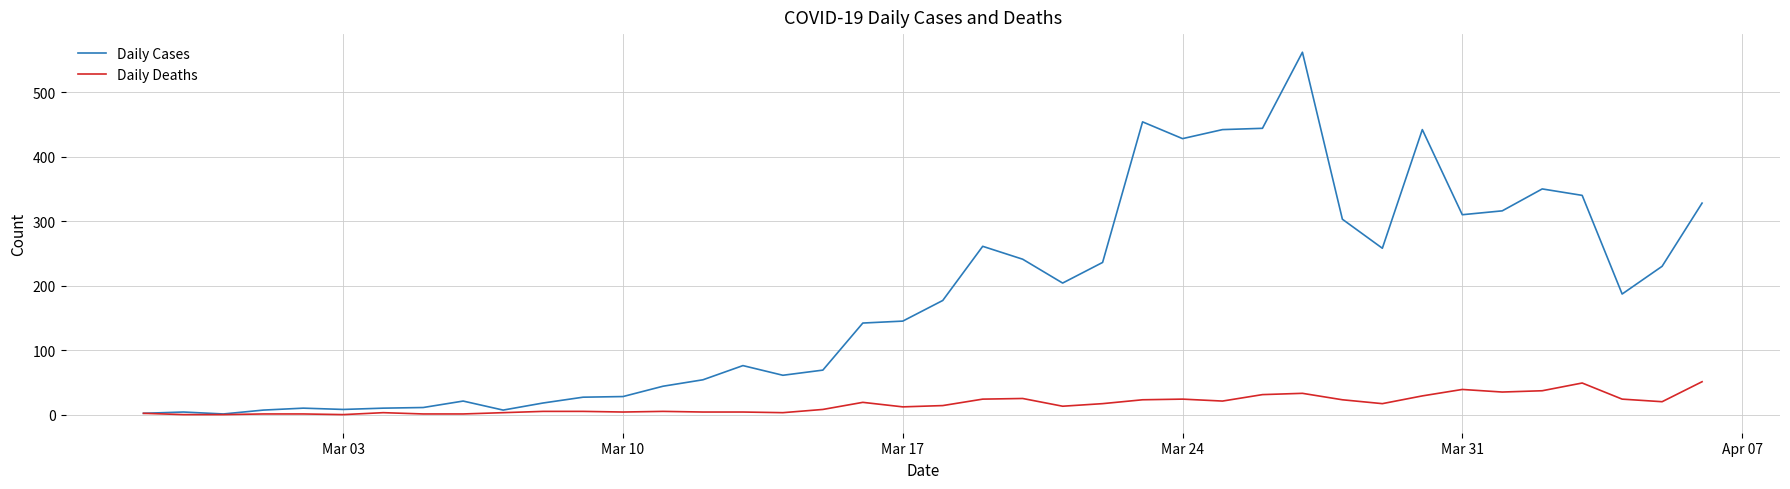

How many distinct data groups are displayed?

2